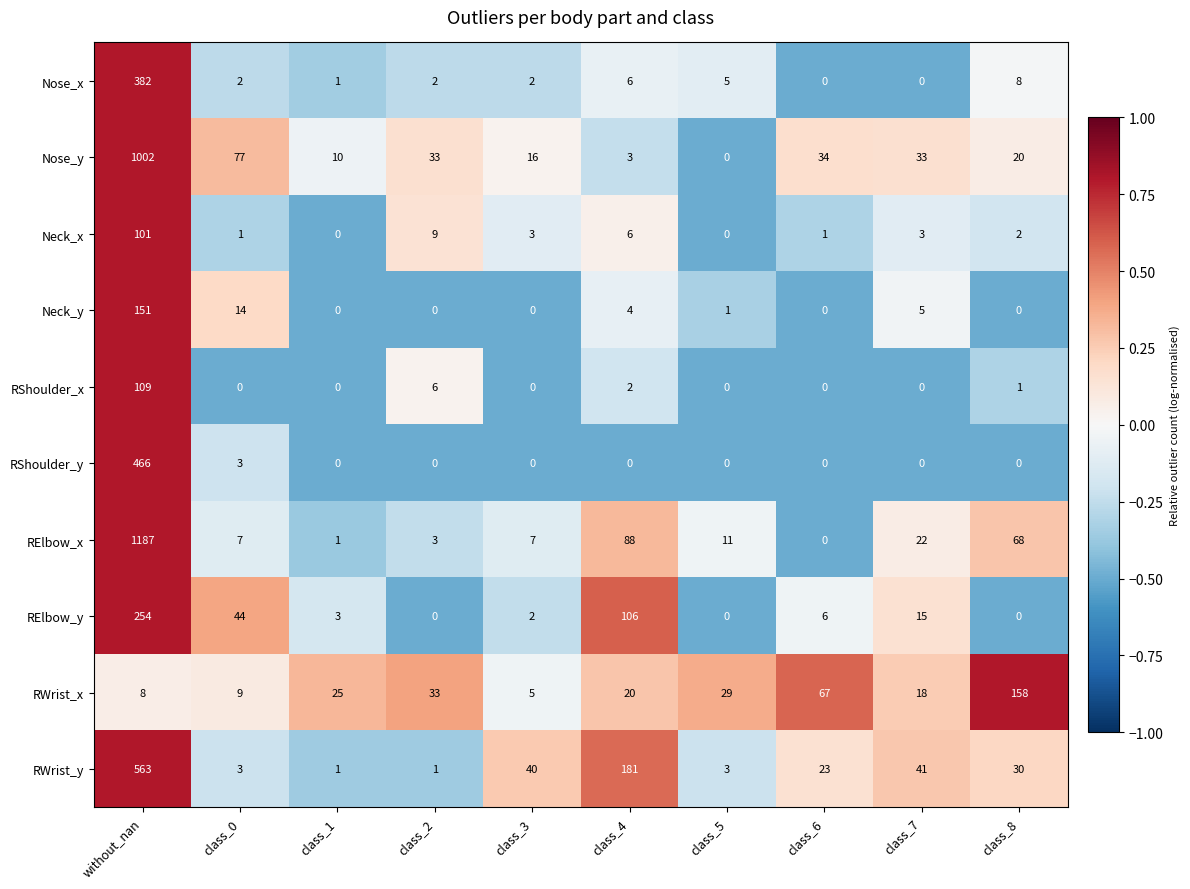

Count the number of categories in the chart.

10